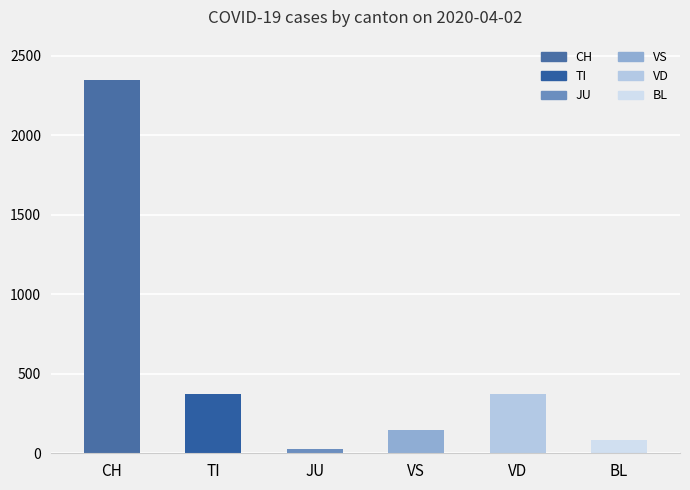

List the labels in order of value, largest first.

CH, TI, VD, VS, BL, JU